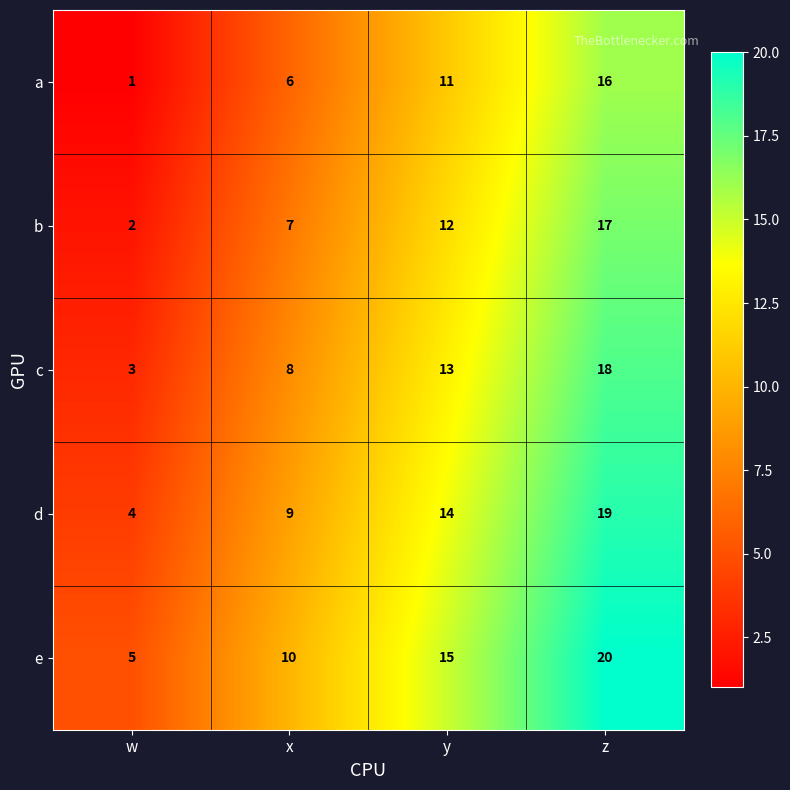

The value of d at x is 9. True or false?

True